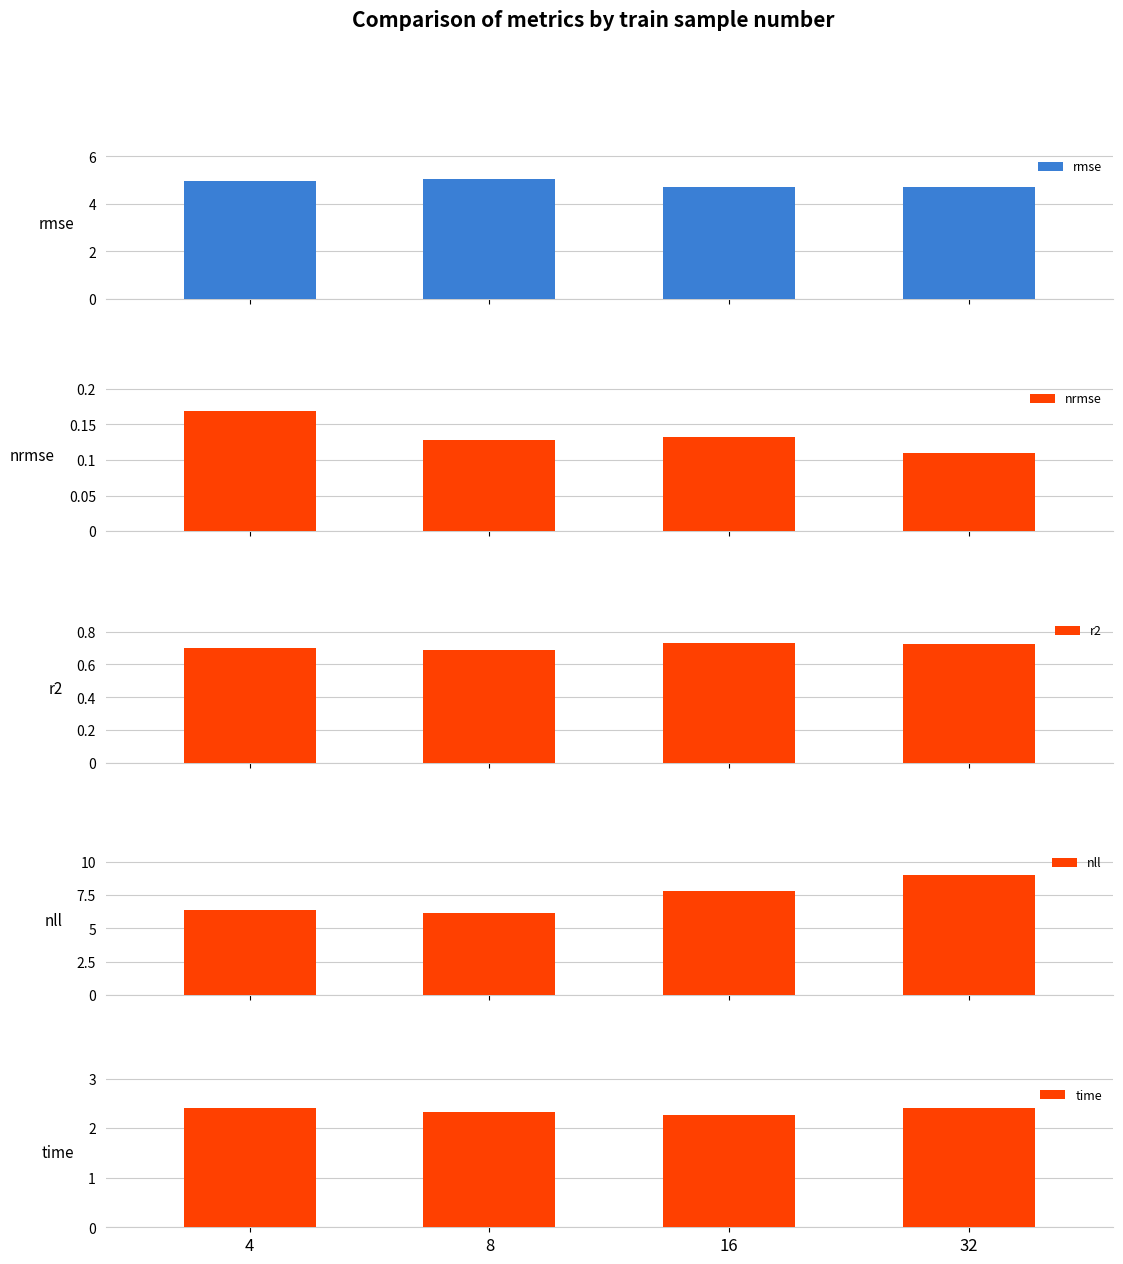

How many data points in nll are less than 7?

2